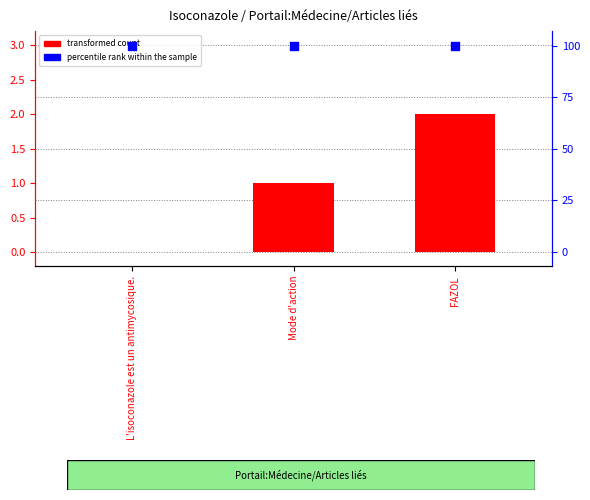

What are all the series names shown in the legend?

transformed count, percentile rank within the sample